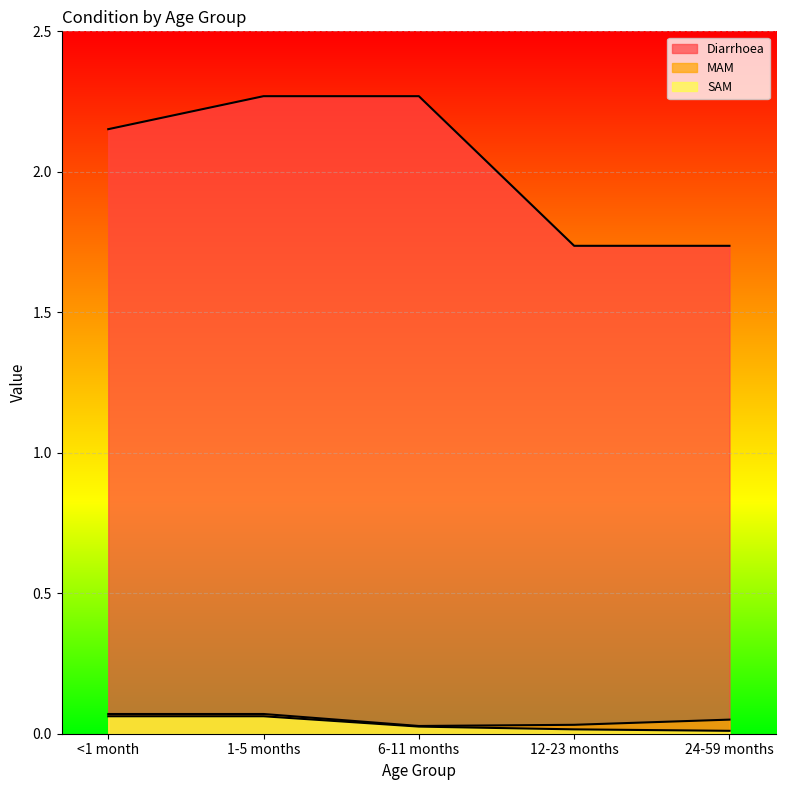

The Diarrhoea series shows 3.8 at <1 month. True or false?

False